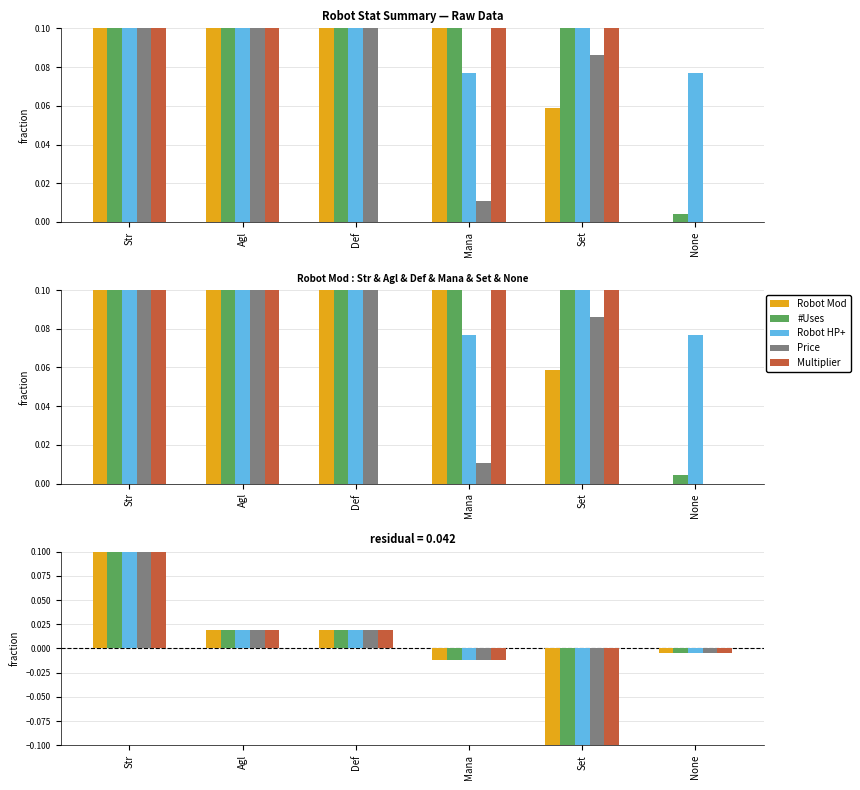

How many bars are there in total?

30